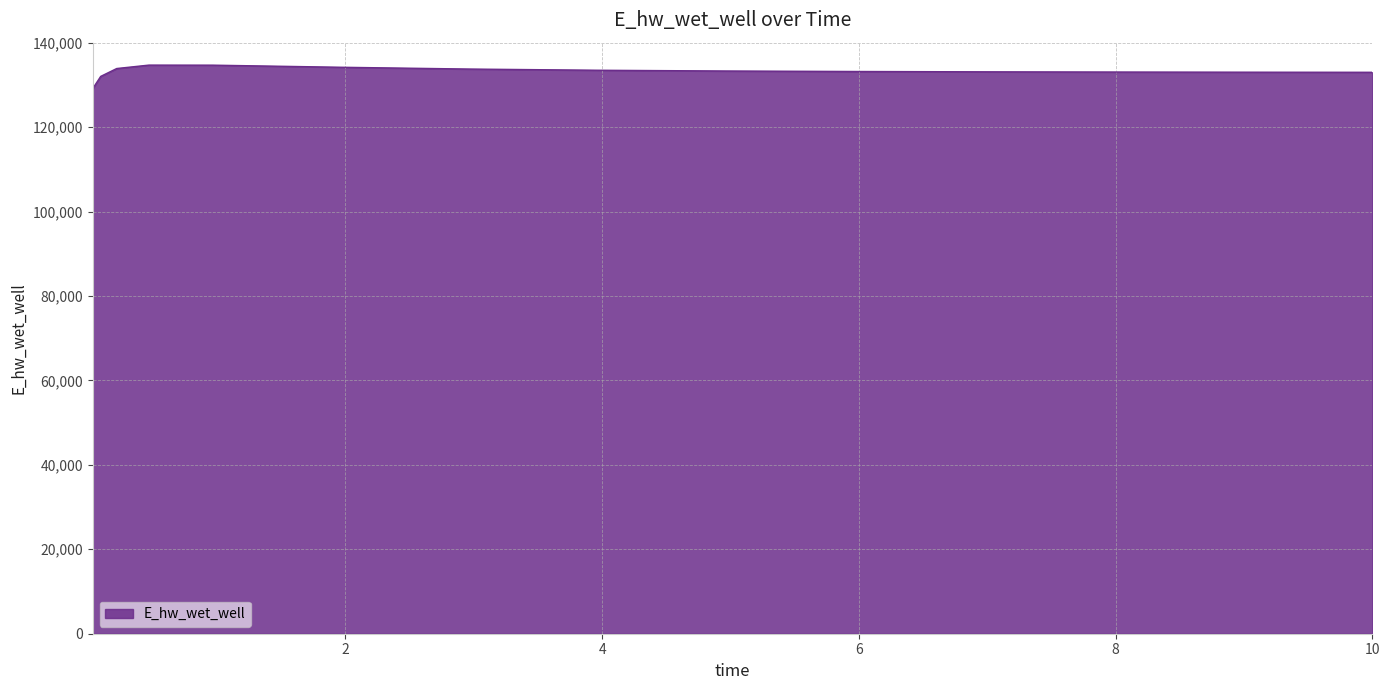

What is the difference between the maximum and minimum values?

5594.1